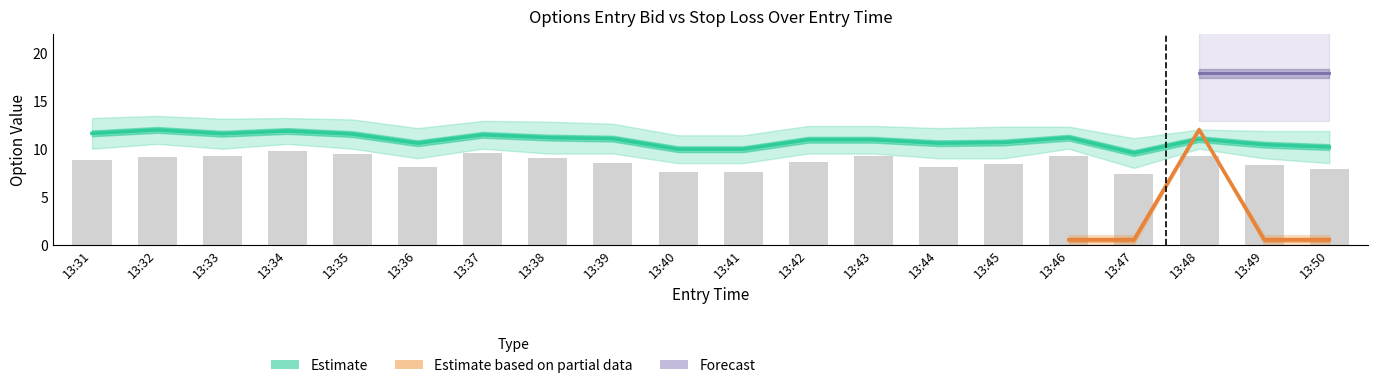

What is the difference between the exit_bid values at 13:40 and 13:42?

1.0